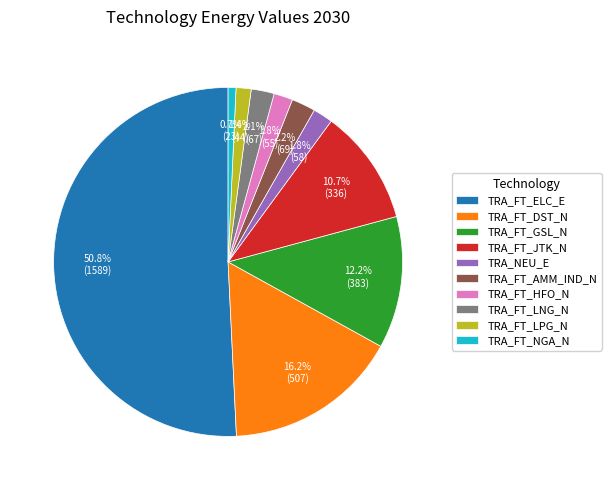

Which slice is the smallest?

TRA_FT_NGA_N